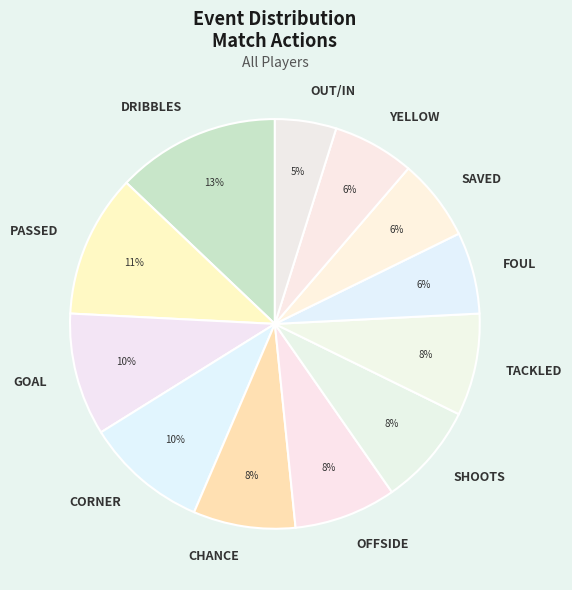

Which category has the smallest portion of the pie?

OUT/IN